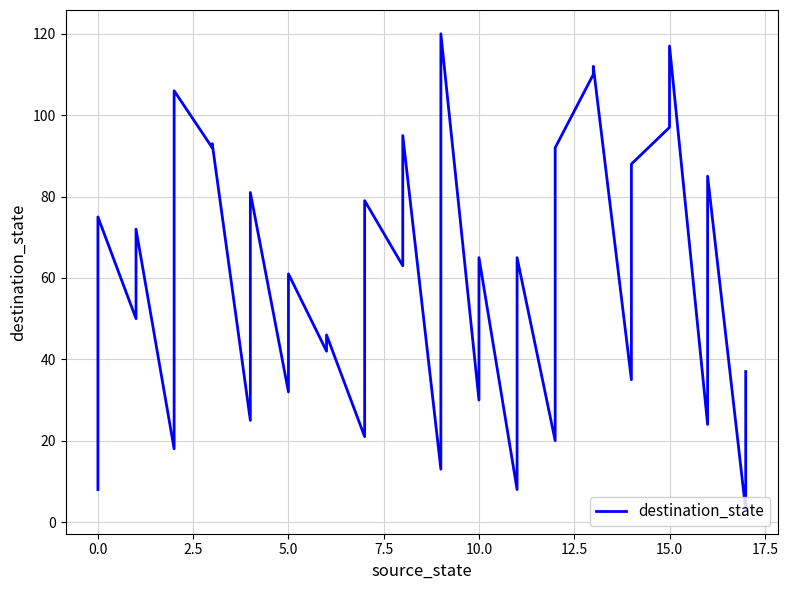

How many data points does each series have?

36